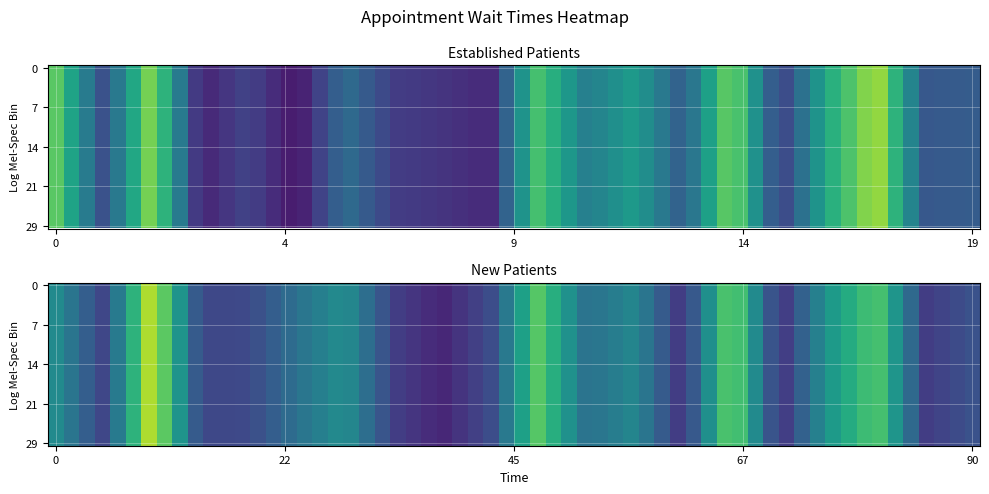

What is the smallest value displayed?

1.6